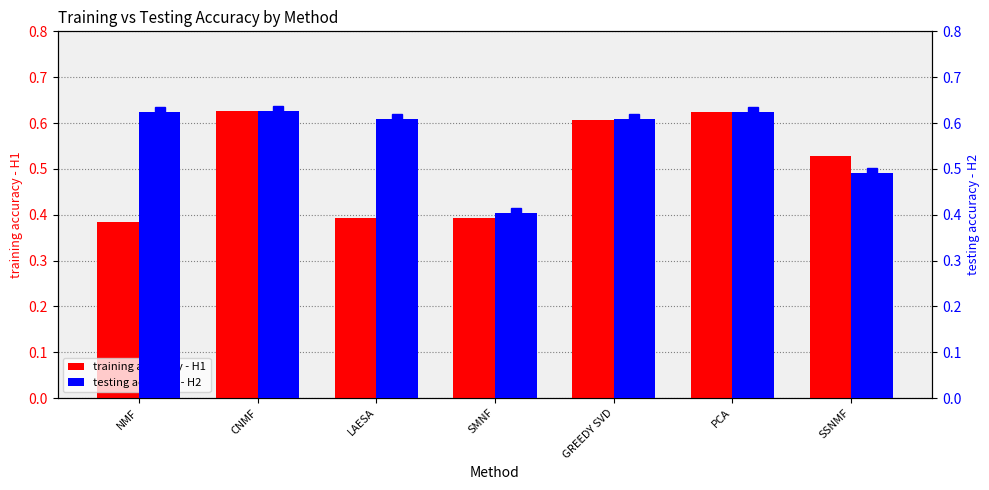

Reading left to right, what are all the values shown in this chart?

training accuracy - H1: 0.4	0.6	0.4	0.4	0.6	0.6	0.5
testing accuracy - H2: 0.6	0.6	0.6	0.4	0.6	0.6	0.5